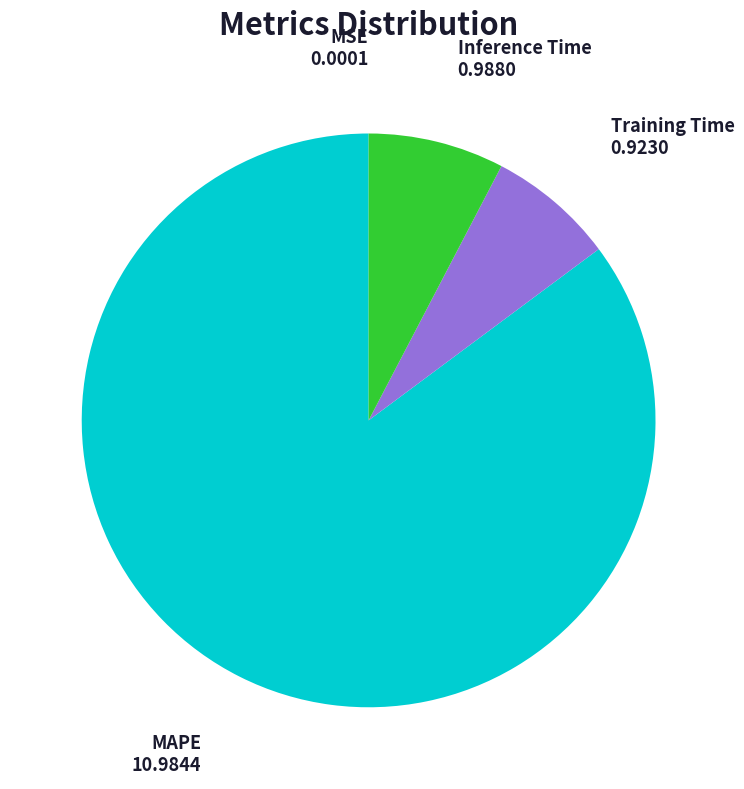

Is it true that Inference Time is 8% of the pie?

True